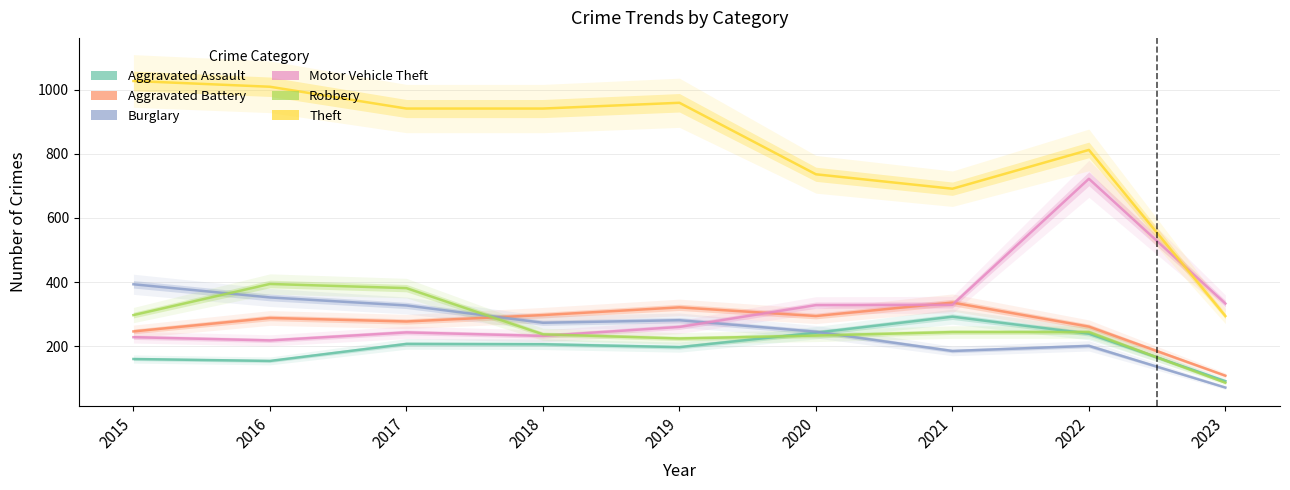

True or false: Motor Vehicle Theft has more than 0 interior local peaks.

True